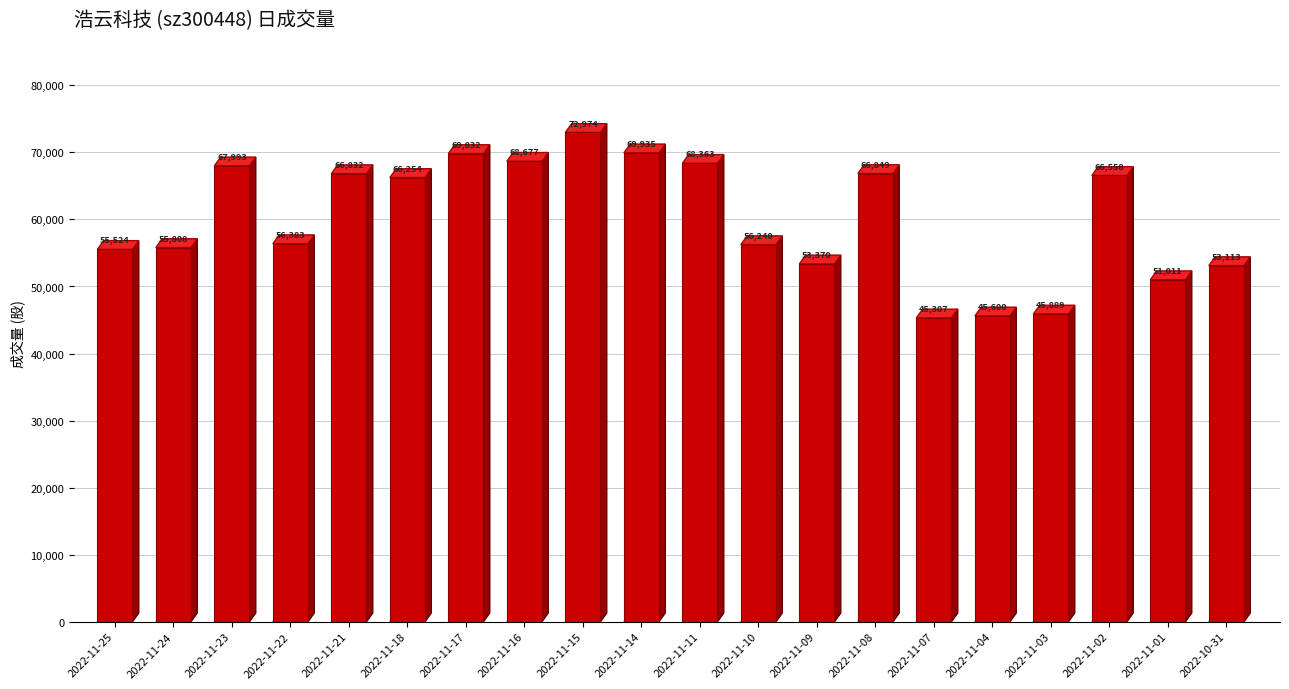

What is the sum of all values?

1202512